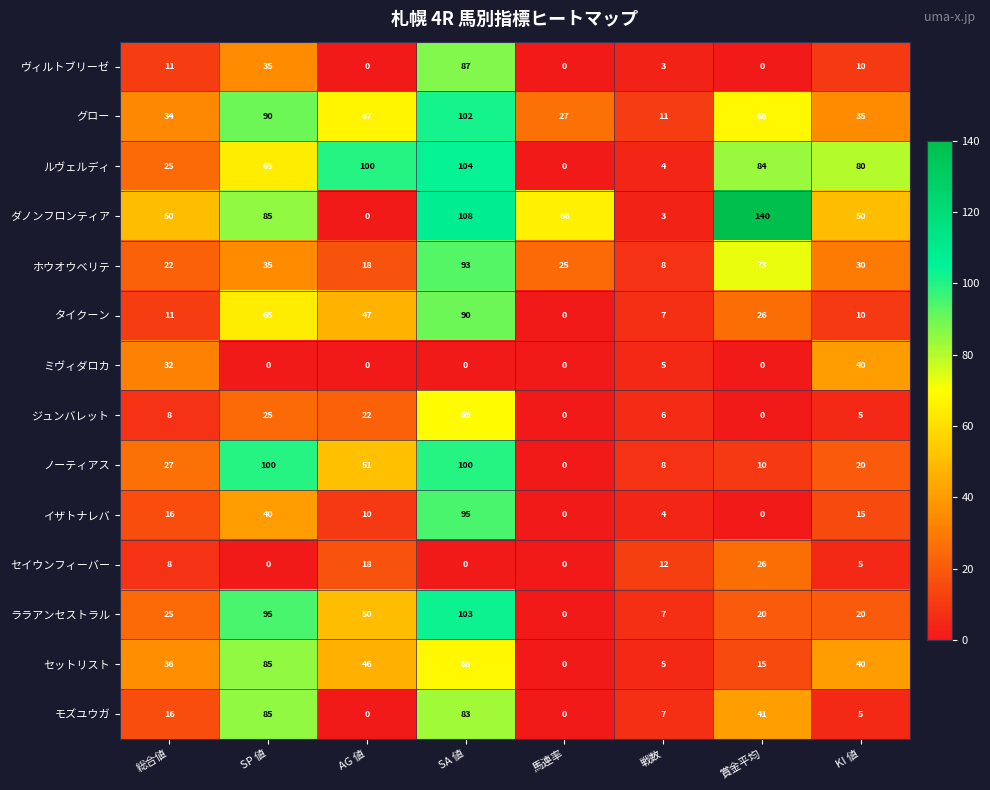

Which series has the widest spread of values?

ダノンフロンティア